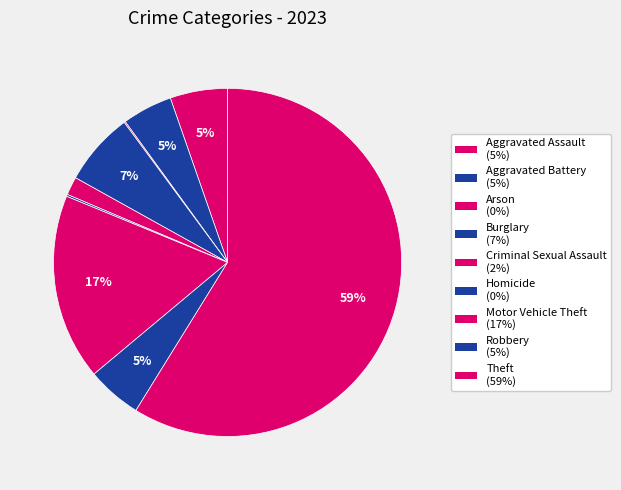

Is it true that Arson is 0% of the pie?

True